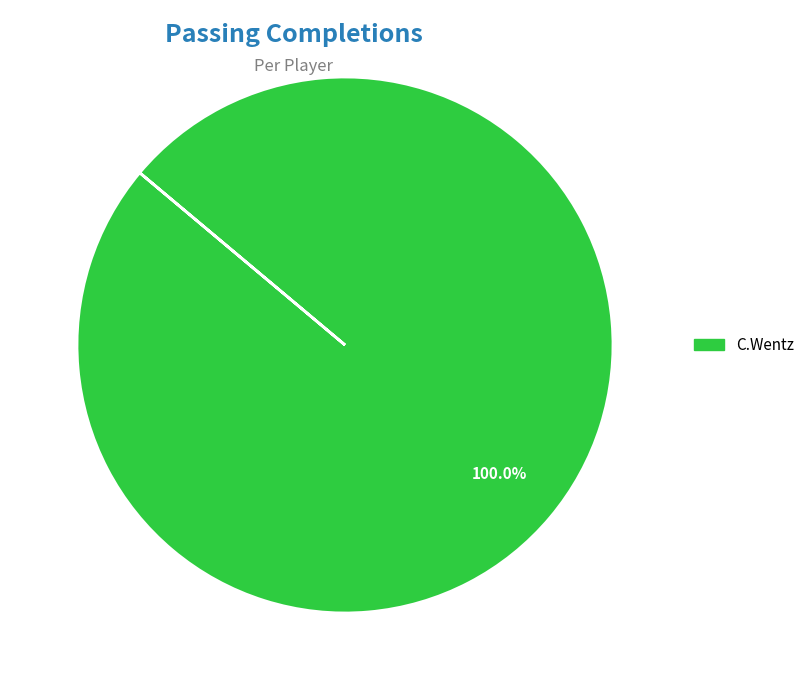

Is there a majority slice in this chart?

Yes